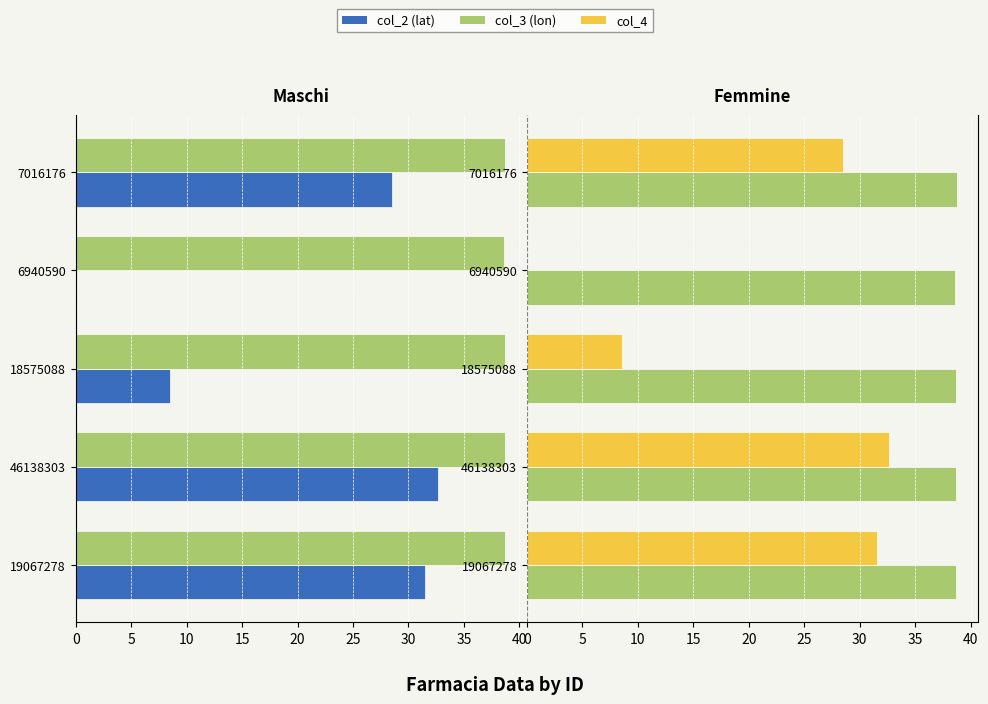

True or false: col_3 has a value of 19.6 at 19067278.

False